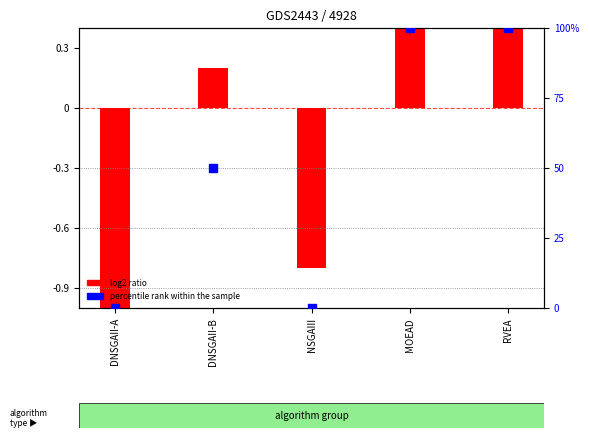

Approximately how many times larger is the value at RVEA compared to MOEAD?

1.0